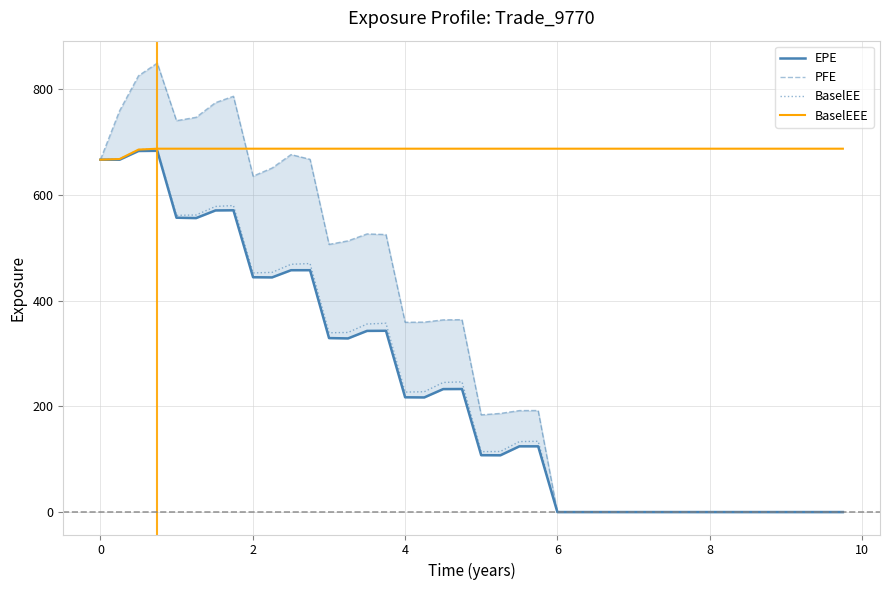

What is the maximum value for BaselEE?

687.4